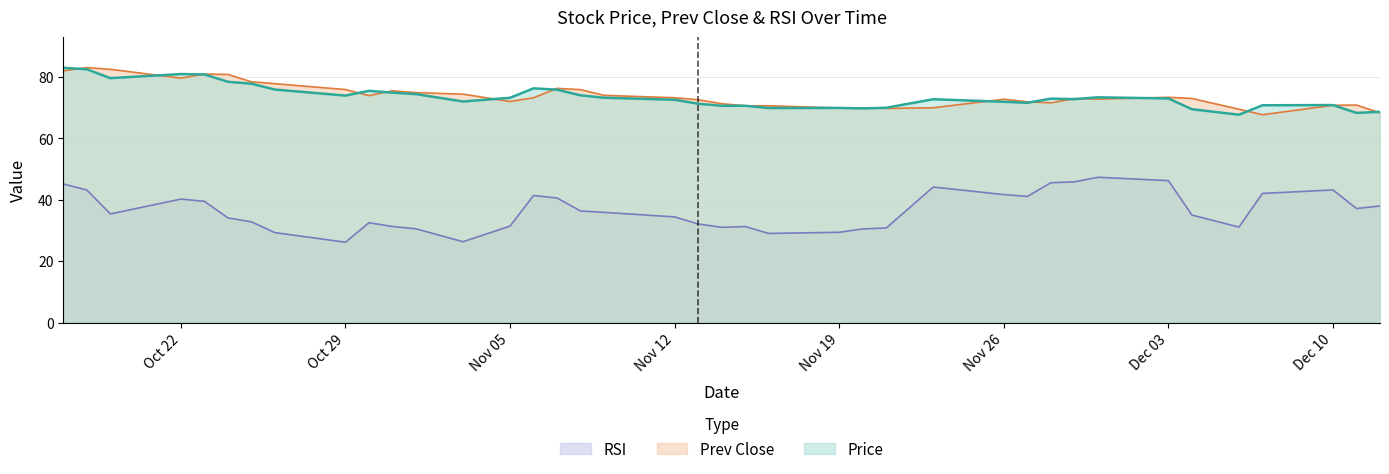

Is it true that Prev Close equals 75.5 at 2018-10-31?

True